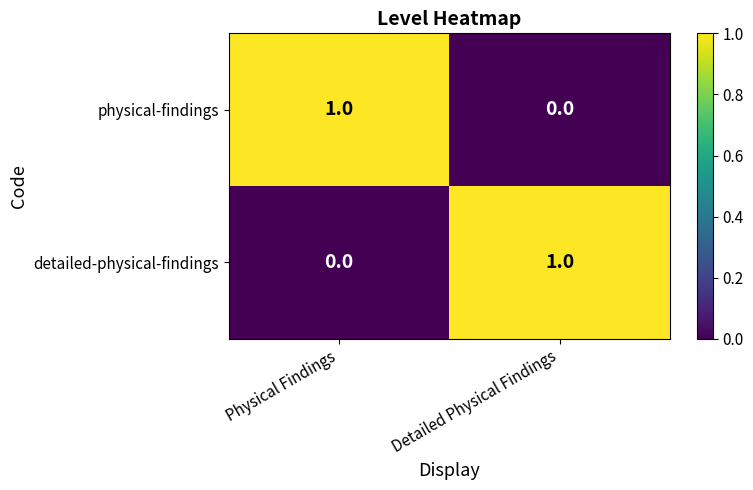

Is the value of detailed-physical-findings at Detailed Physical Findings greater than the value of physical-findings at Detailed Physical Findings?

Yes